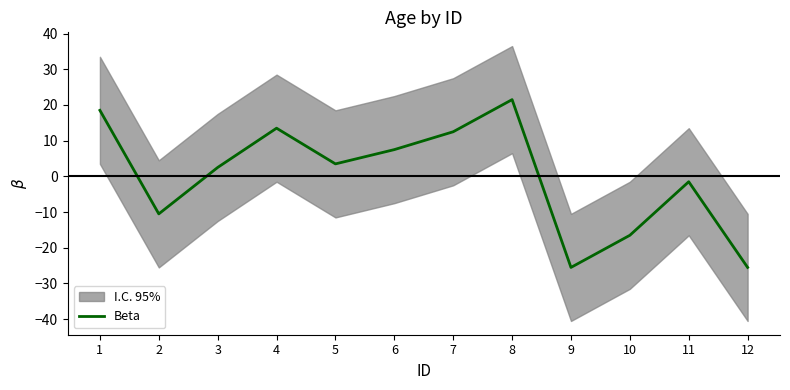

What is the difference between the second highest and minimum values?

44.0